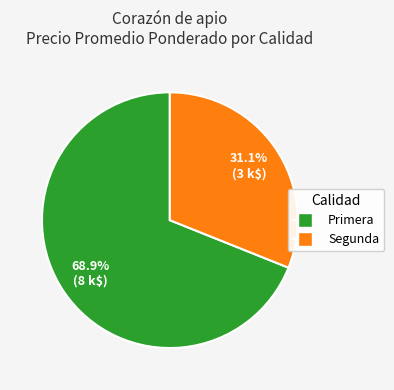

Is there a majority slice in this chart?

Yes